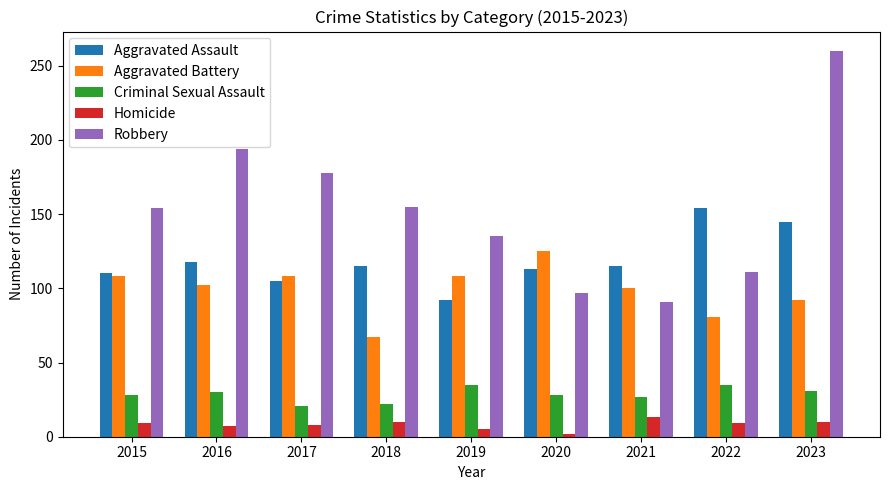

List the series in order of their peak value, highest first.

Robbery, Aggravated Assault, Aggravated Battery, Criminal Sexual Assault, Homicide